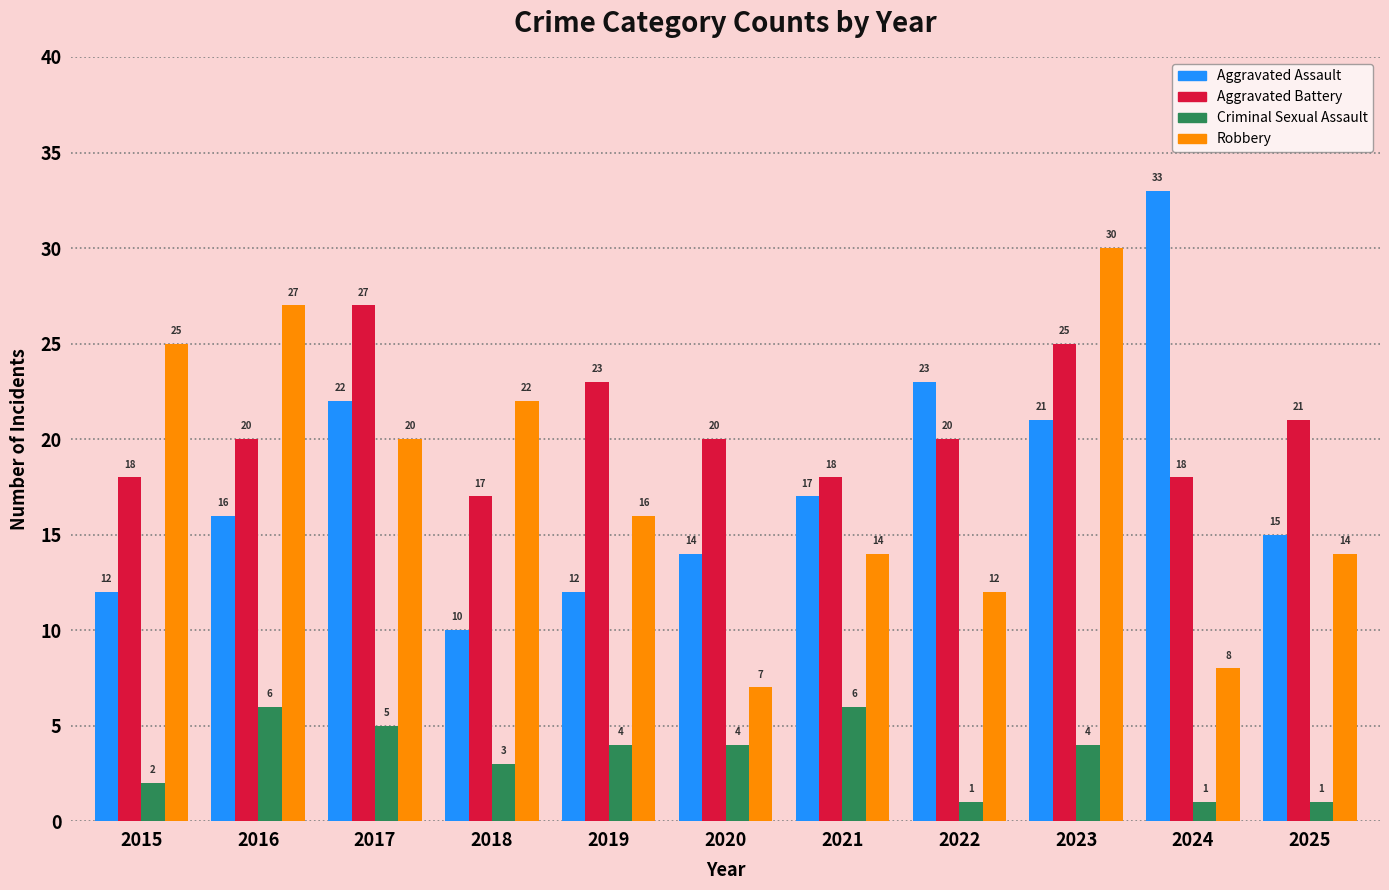

What is the approximate value of Robbery at 2015?

25